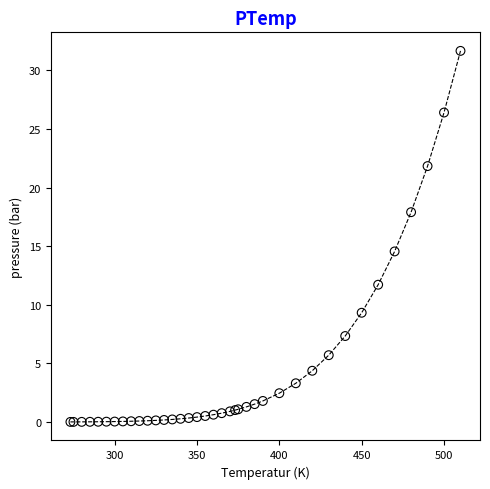

What Y value in the scatter plot is closest to 15?

14.6